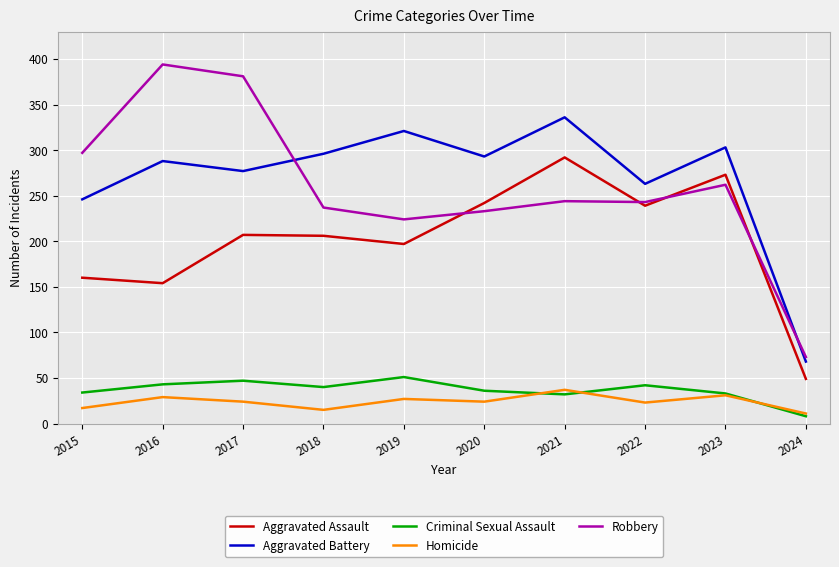

Which category has the lowest value across all series?

2024